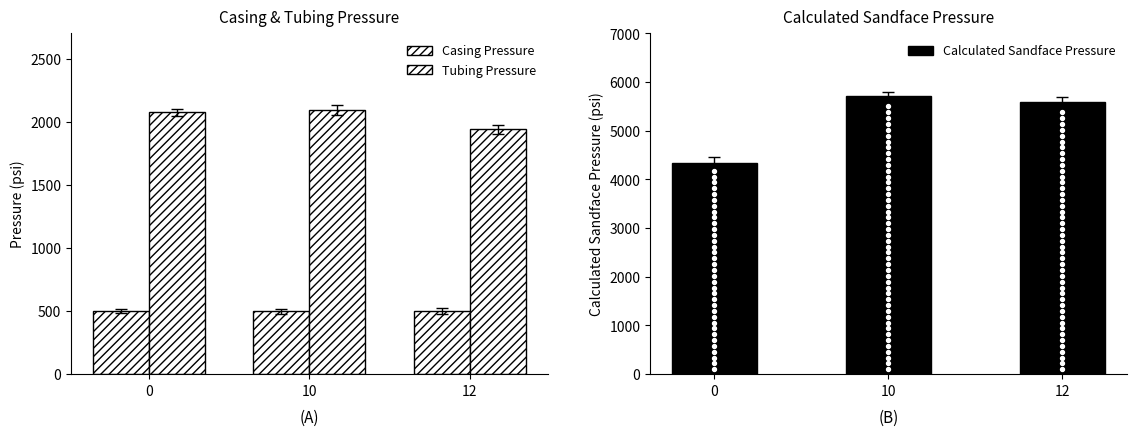

Which series reaches the maximum Y coordinate?

Calculated Sandface Pressure